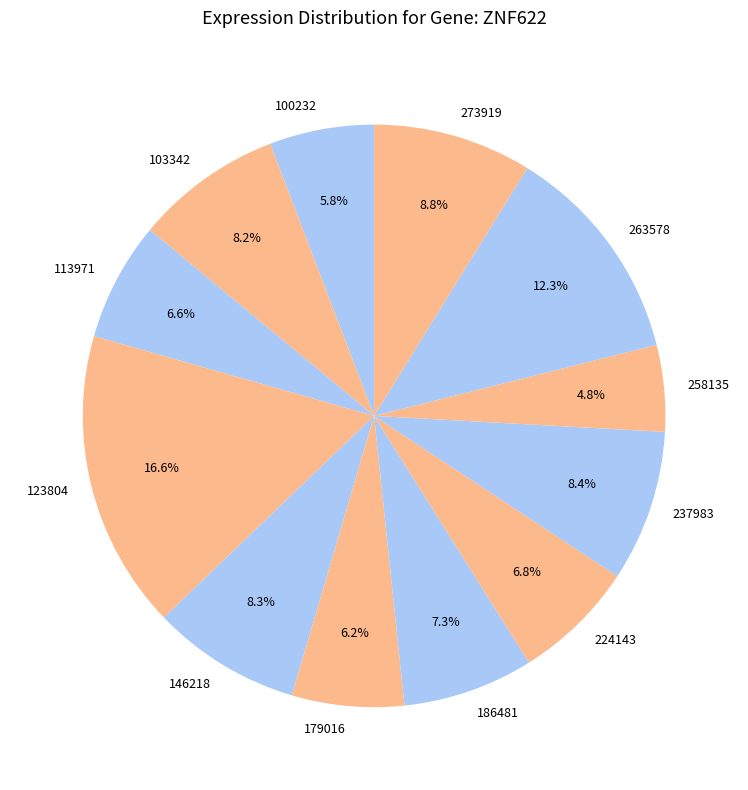

Approximately how many times larger is the value at 273919 compared to 103342?

1.1